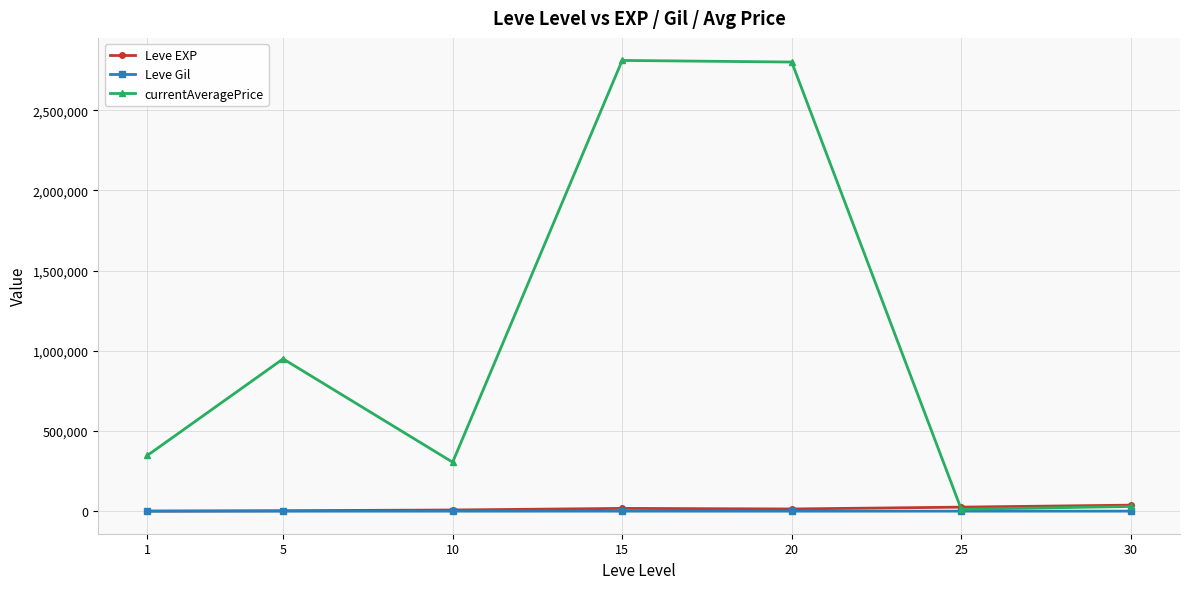

Which series has the widest spread of values?

currentAveragePrice